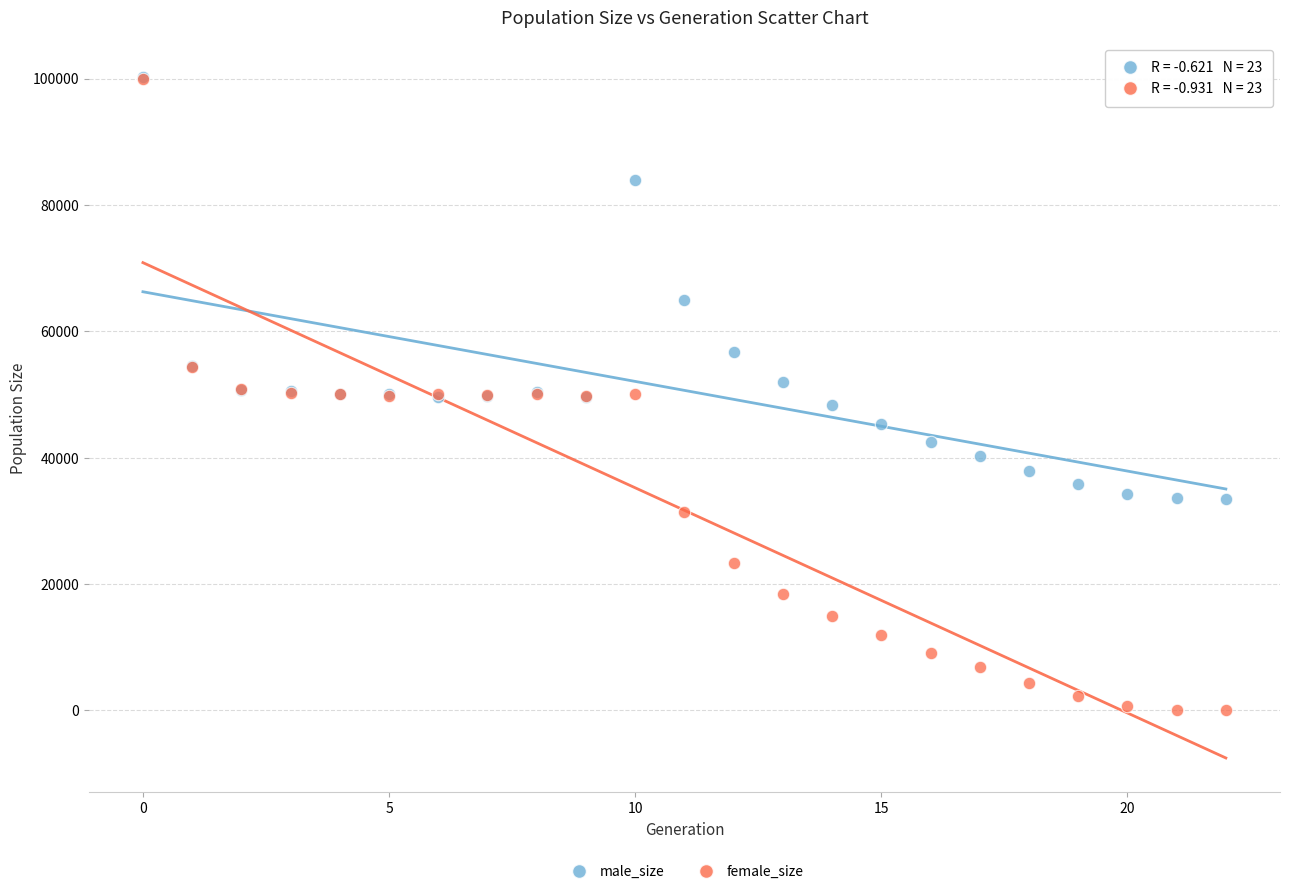

Which series has the largest Y range (max minus min)?

female_size